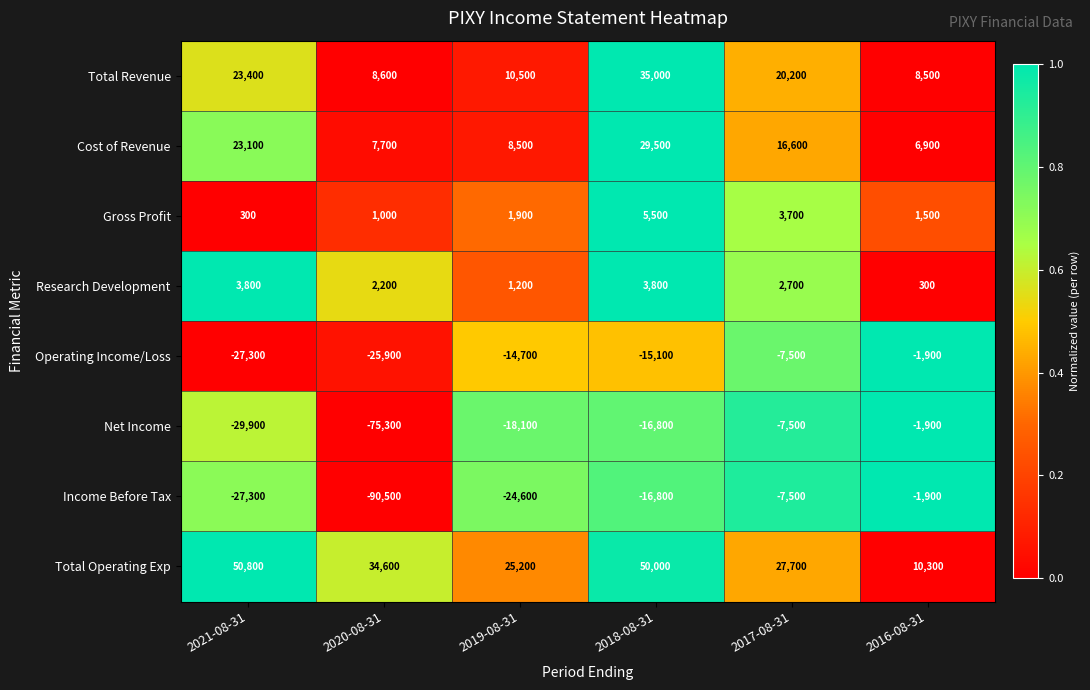

At which category does the chart reach its minimum across all series?

2020-08-31